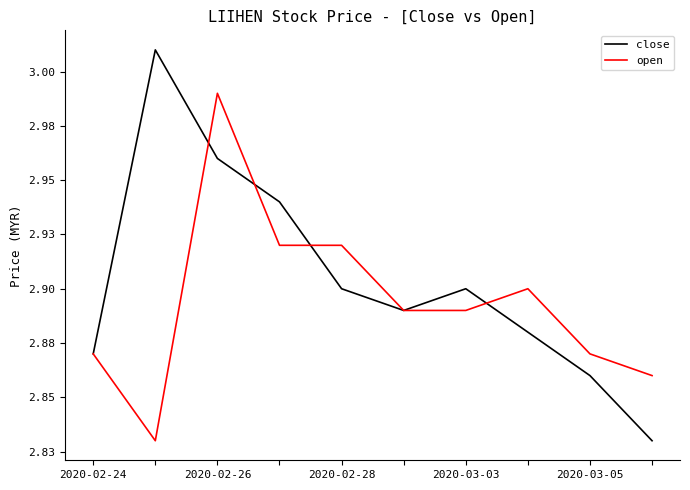

What is the difference between the second highest and second lowest values in the open series?

0.1